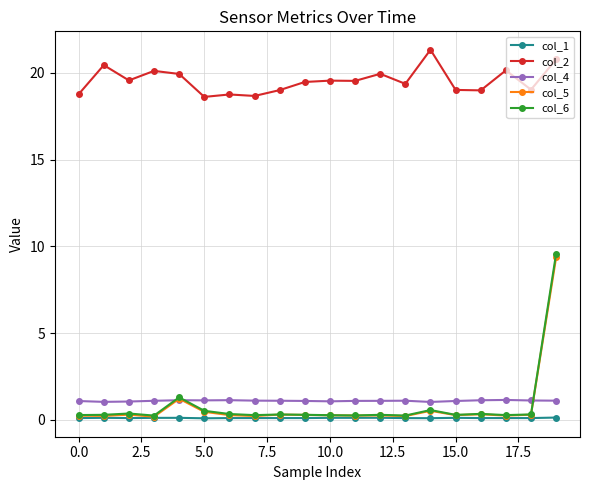

Which series has the largest range (max minus min)?

col_6